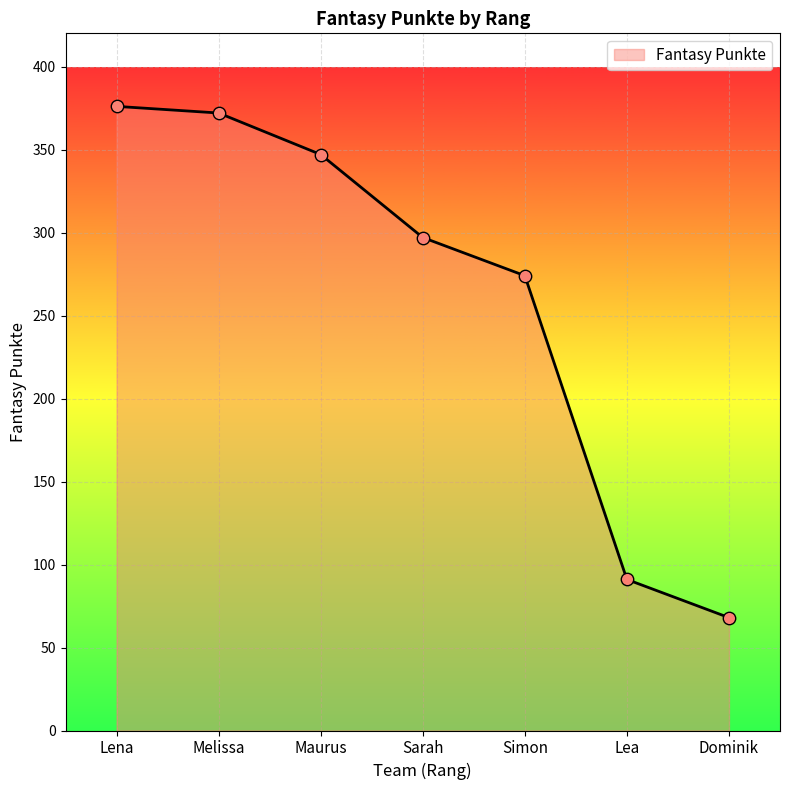

What is the ratio of the value at Maurus to the value at Sarah?

1.2